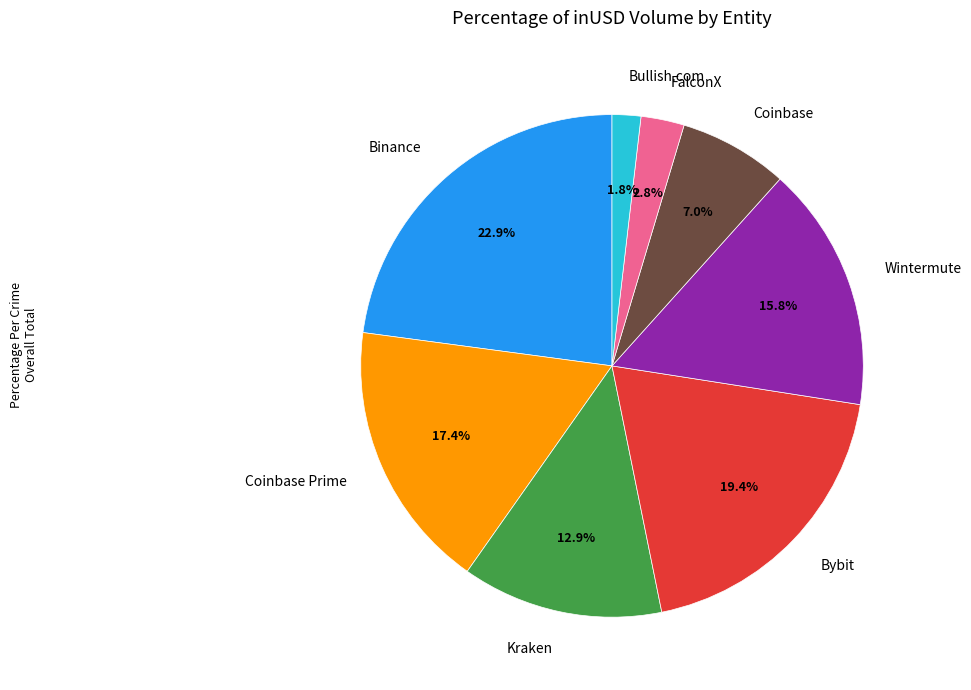

Is there a majority slice in this chart?

No